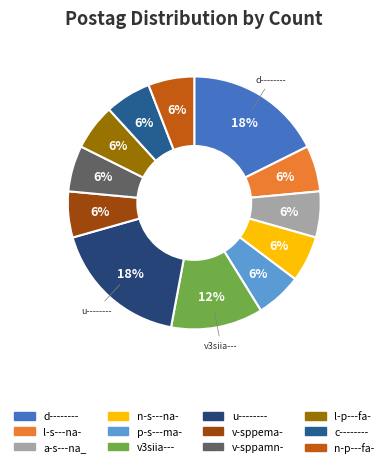

Does p-s---ma- account for over 50% of the chart?

No